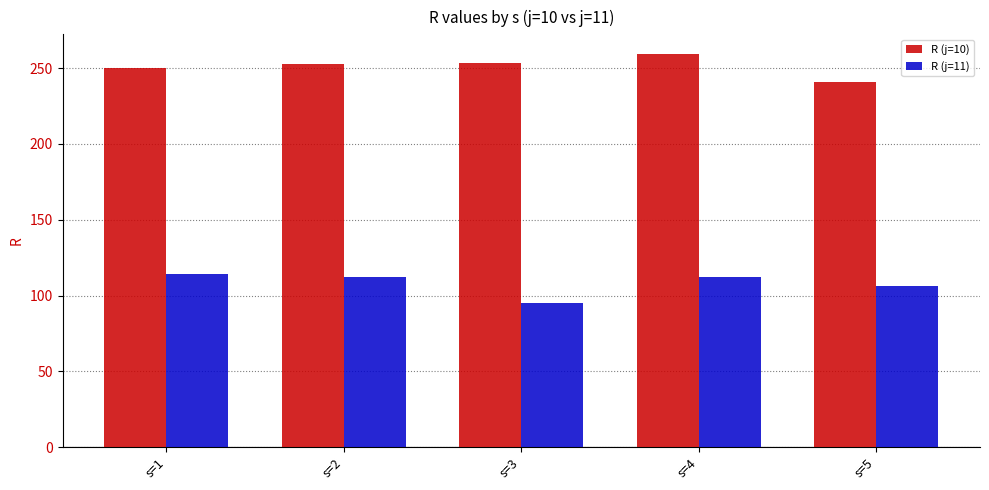

What is the maximum value for R (j=10)?

259.4